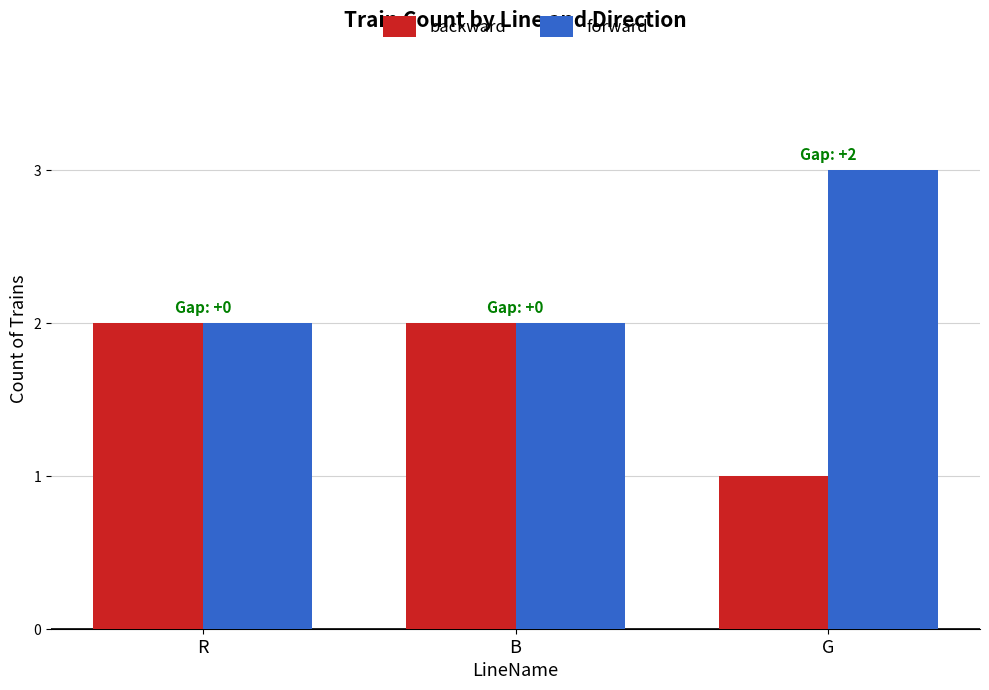

Read the backward value at B.

2